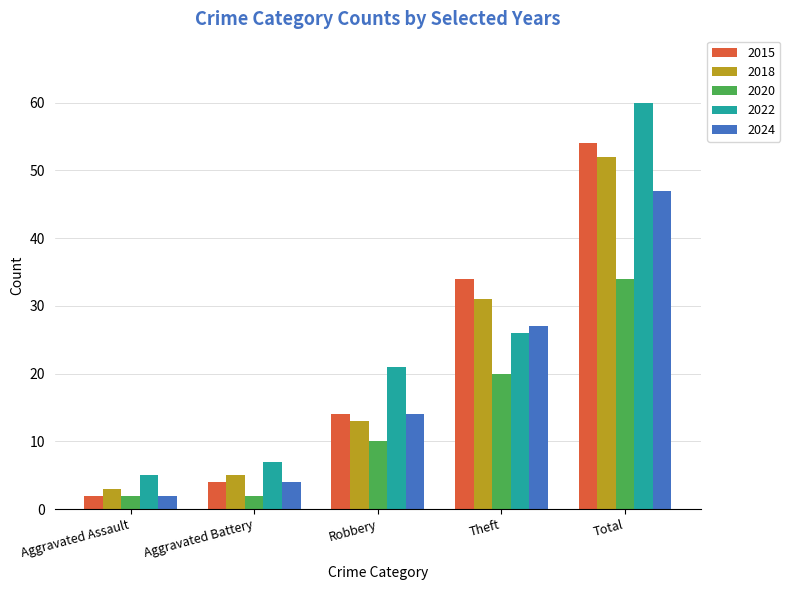

Which series has the largest total across all categories?

2022